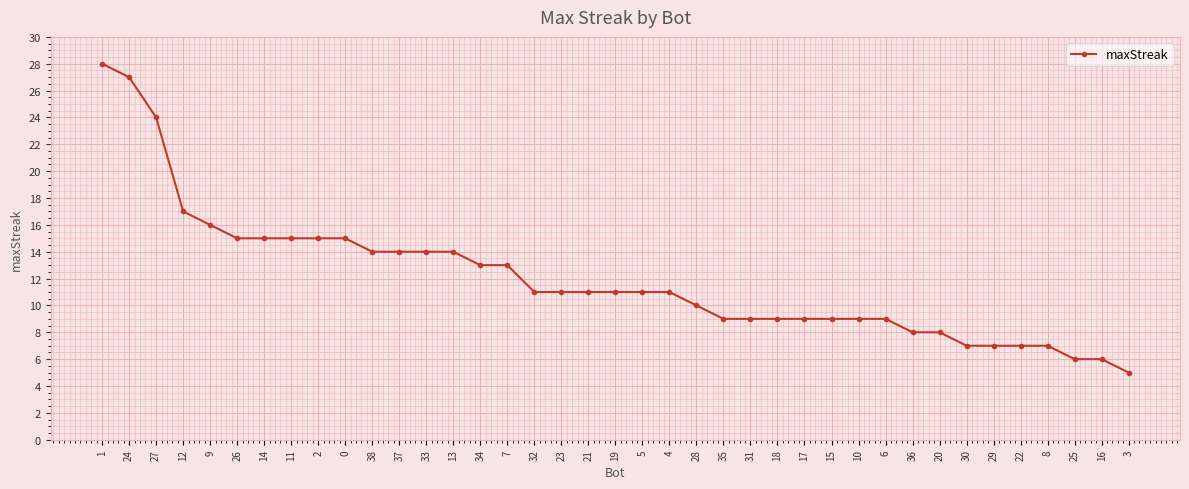

What is the difference between the second highest and second lowest values?

21